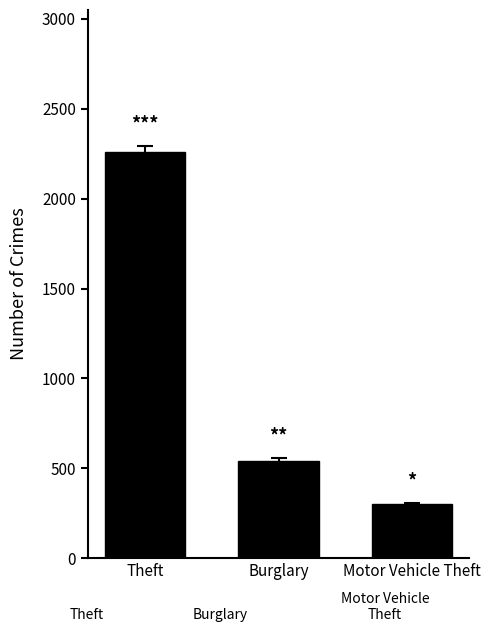

Read the value at Theft, to the nearest 50.

2250